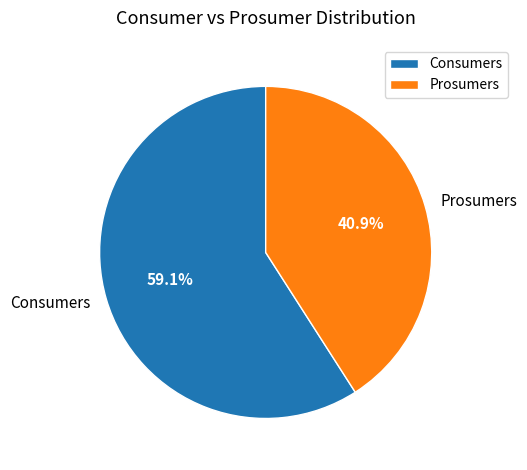

How many slices are in this pie chart?

2